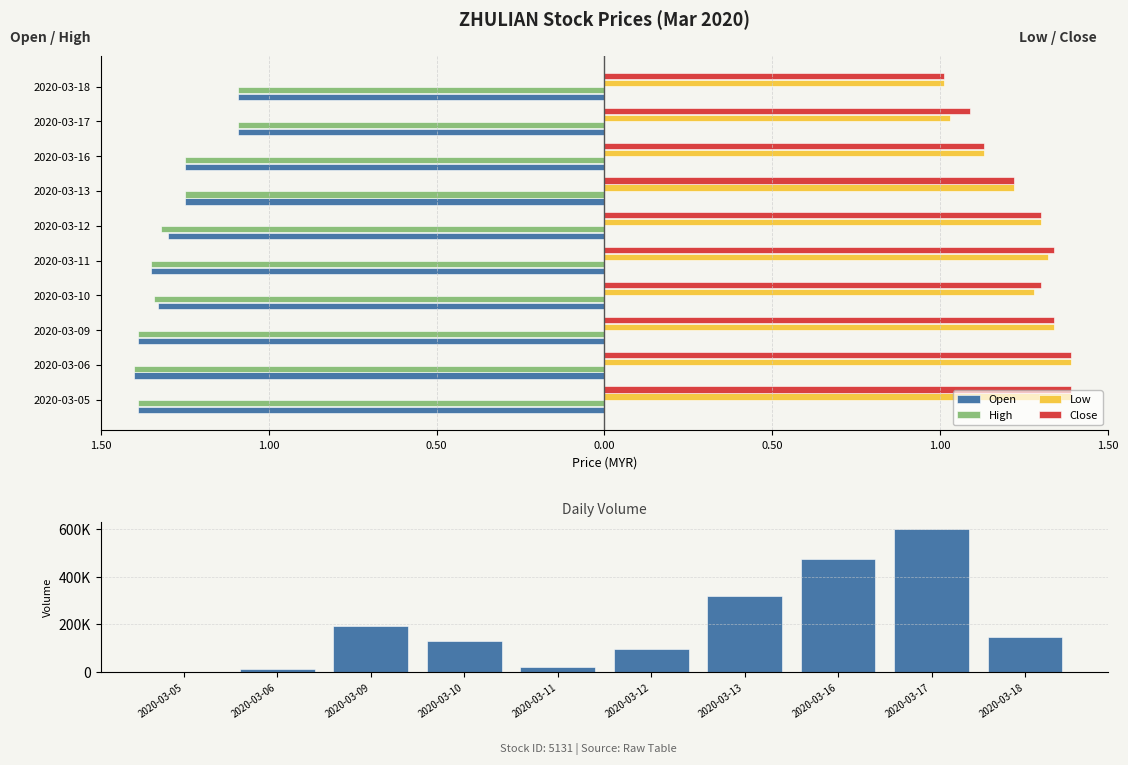

At which label is Close closest to 1?

2020-03-18